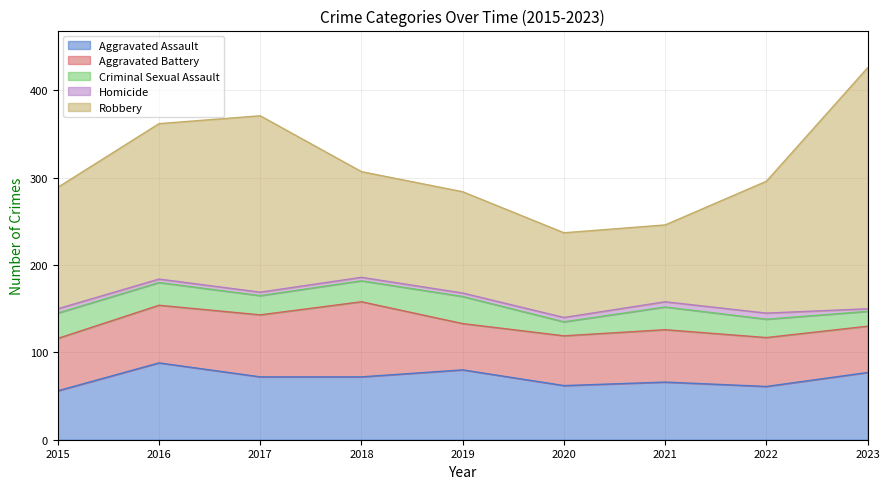

What is the minimum value shown in the chart?

3